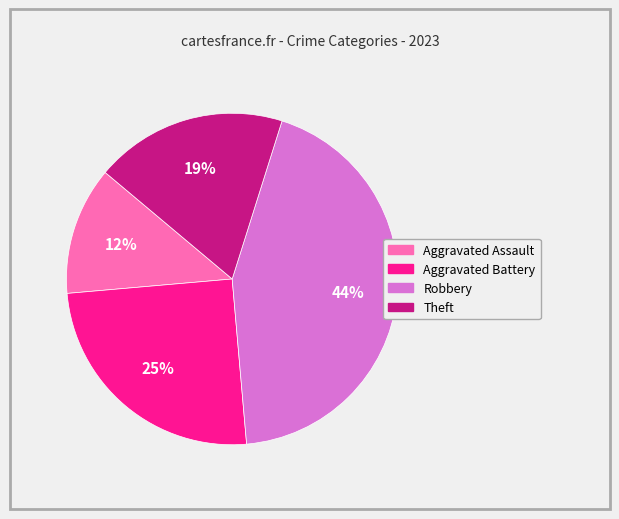

Rank the categories by value from highest to lowest.

Robbery, Aggravated Battery, Theft, Aggravated Assault